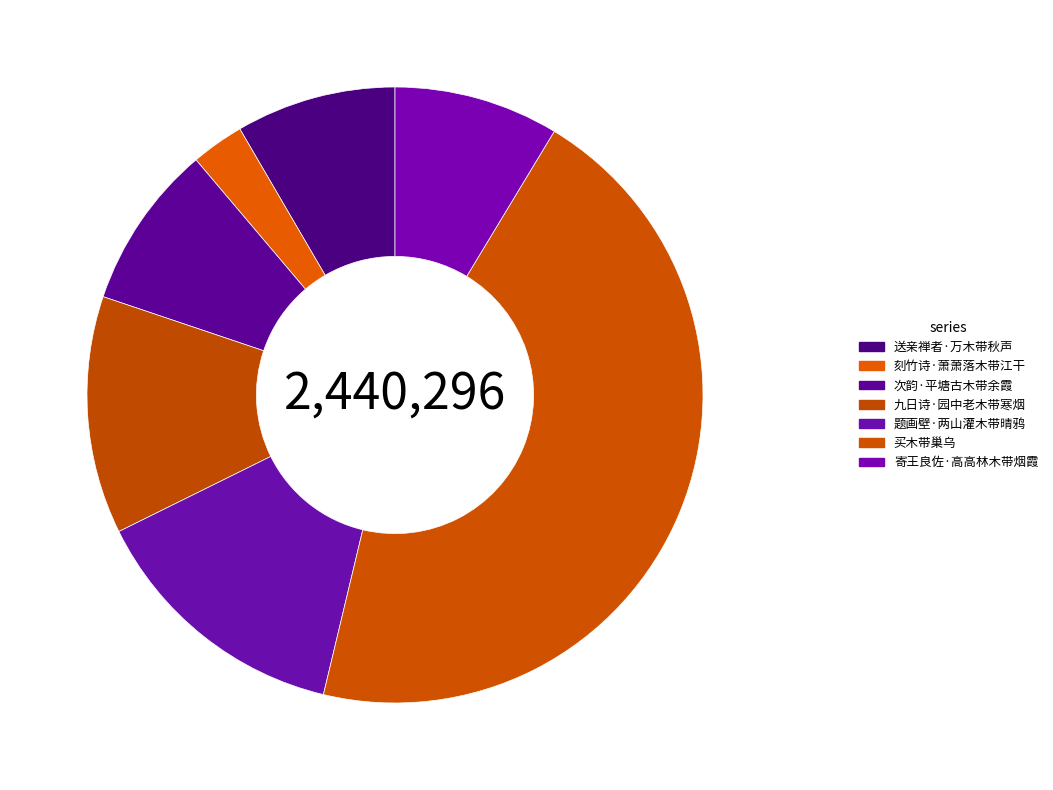

Is 买木带巢乌 the majority of the pie?

No